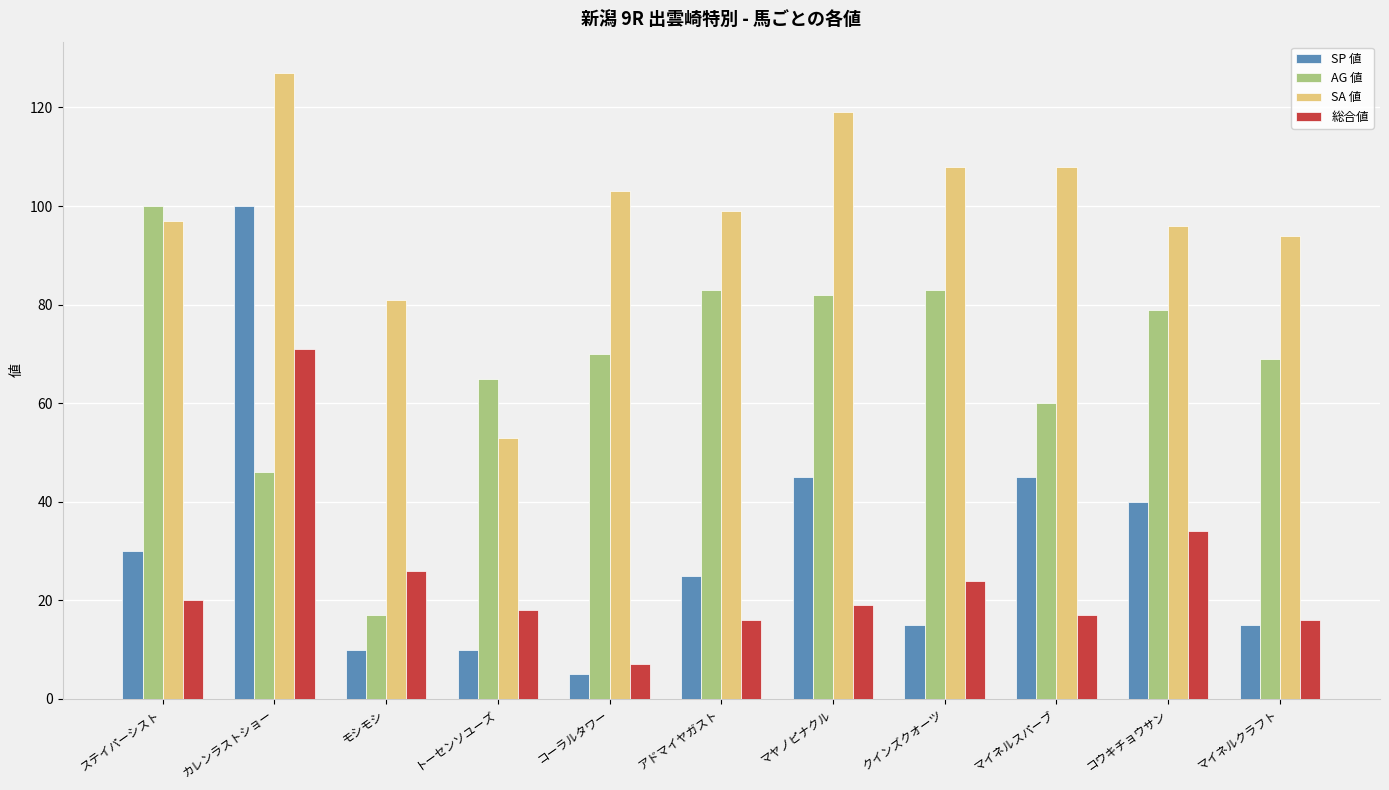

Reading left to right, extract all data points from this chart.

SP 値: ステイパーシスト=30	カレンラストショー=100	モシモシ=10	トーセンソユーズ=10	コーラルタワー=5	アドマイヤガスト=25	マヤノピナクル=45	クインズクオーツ=15	マイネルスパーブ=45	コウキチョウサン=40	マイネルクラフト=15
AG 値: ステイパーシスト=100	カレンラストショー=46	モシモシ=17	トーセンソユーズ=65	コーラルタワー=70	アドマイヤガスト=83	マヤノピナクル=82	クインズクオーツ=83	マイネルスパーブ=60	コウキチョウサン=79	マイネルクラフト=69
SA 値: ステイパーシスト=97	カレンラストショー=127	モシモシ=81	トーセンソユーズ=53	コーラルタワー=103	アドマイヤガスト=99	マヤノピナクル=119	クインズクオーツ=108	マイネルスパーブ=108	コウキチョウサン=96	マイネルクラフト=94
総合値: ステイパーシスト=20	カレンラストショー=71	モシモシ=26	トーセンソユーズ=18	コーラルタワー=7	アドマイヤガスト=16	マヤノピナクル=19	クインズクオーツ=24	マイネルスパーブ=17	コウキチョウサン=34	マイネルクラフト=16